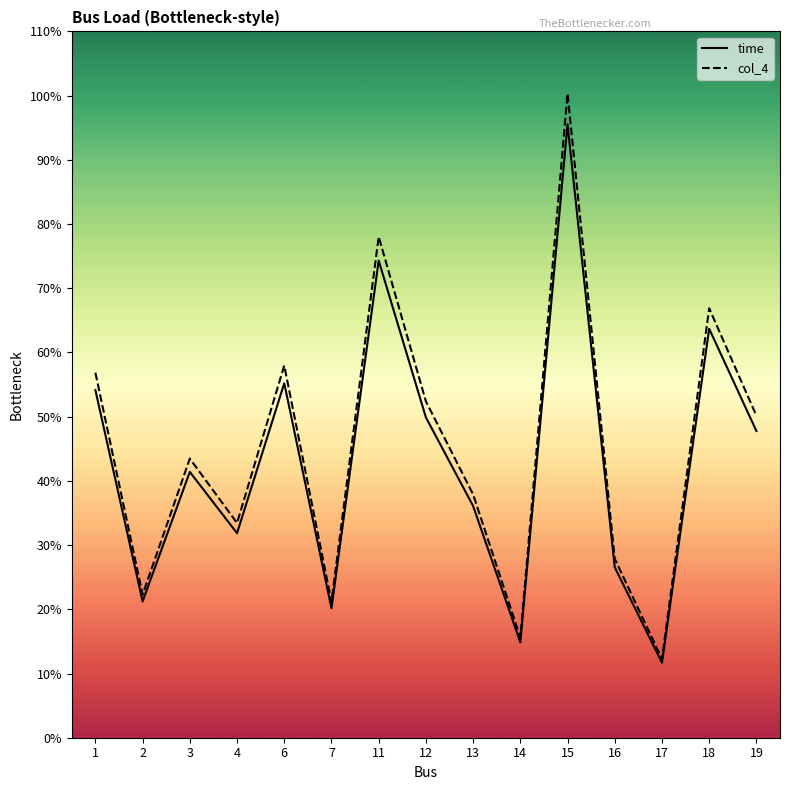

The value of time at 17 is 11.7. True or false?

True